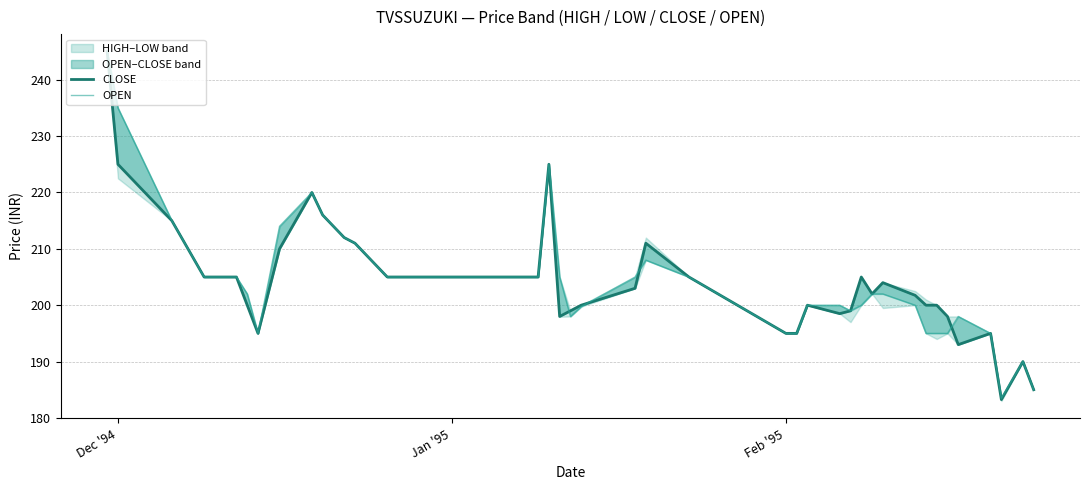

Which series has the largest total across all categories?

OPEN